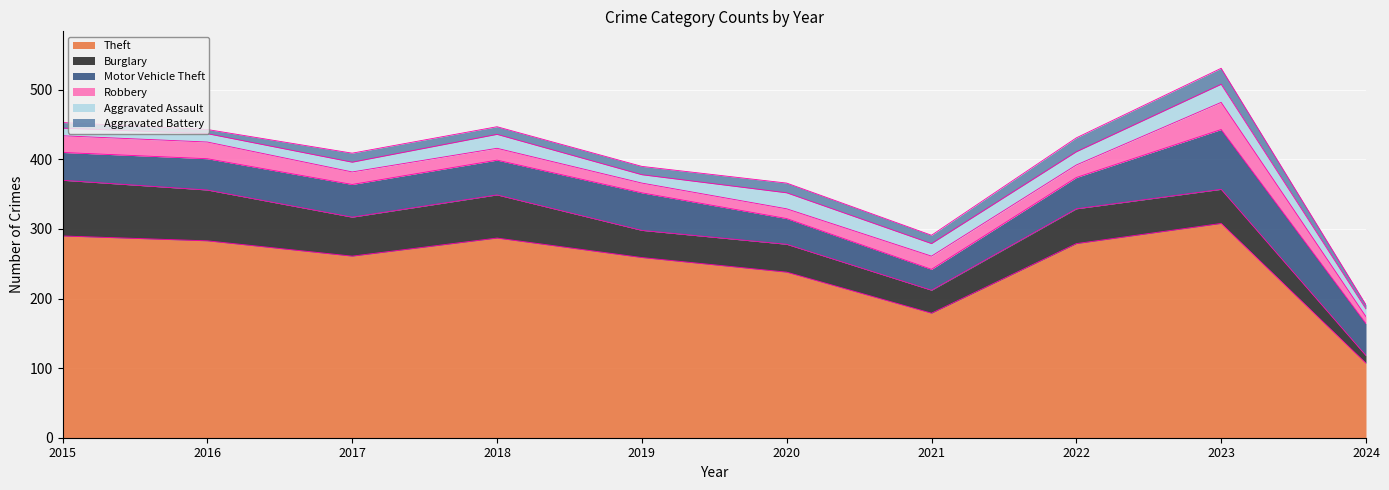

What is the value of the Aggravated Battery point at the 5th from the left?

12